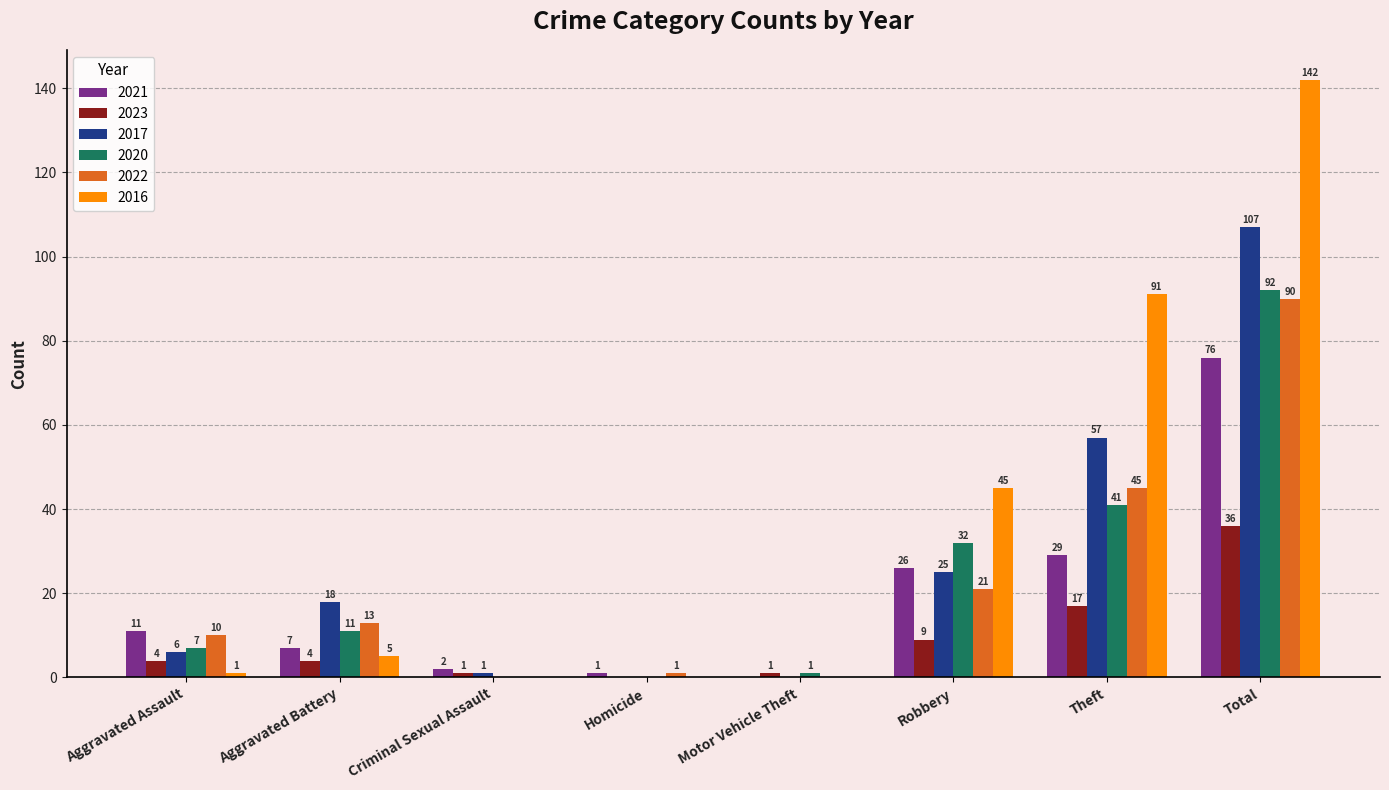

Count the number of data series in this chart.

6